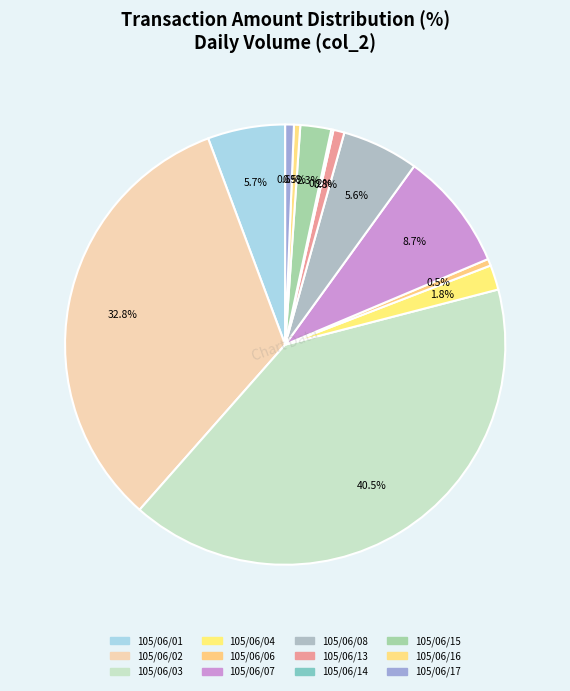

Is it true that 105/06/06 is 1% of the pie?

True